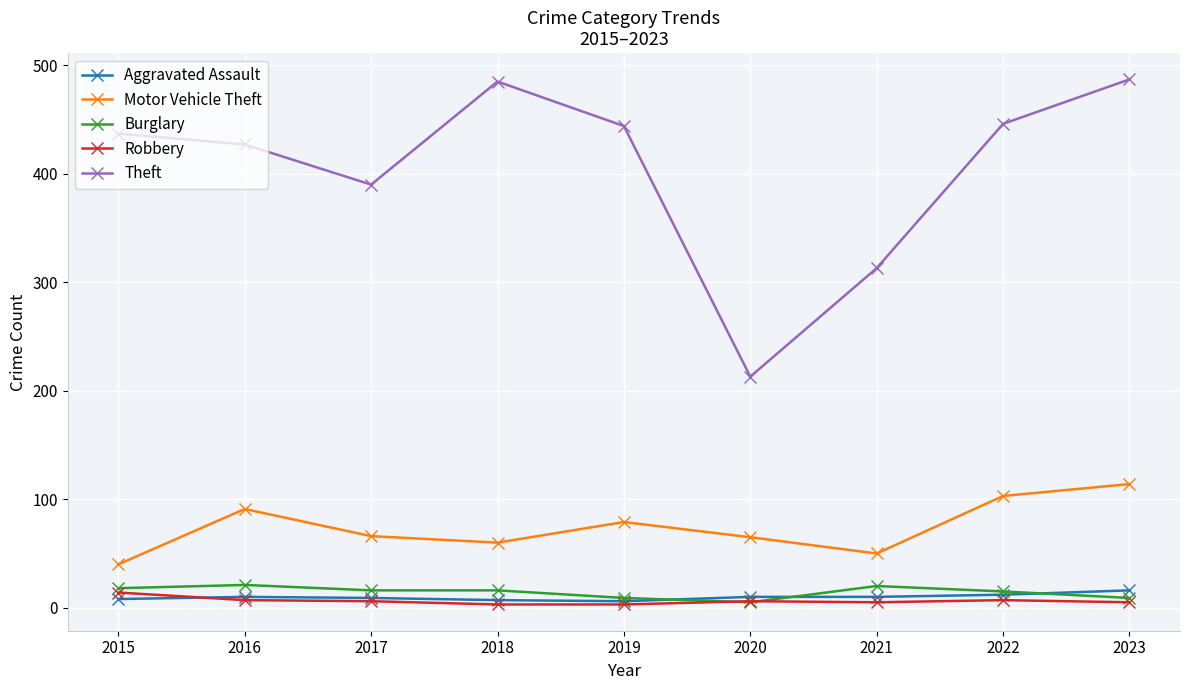

What is the difference between the highest and lowest values at 2015?

429